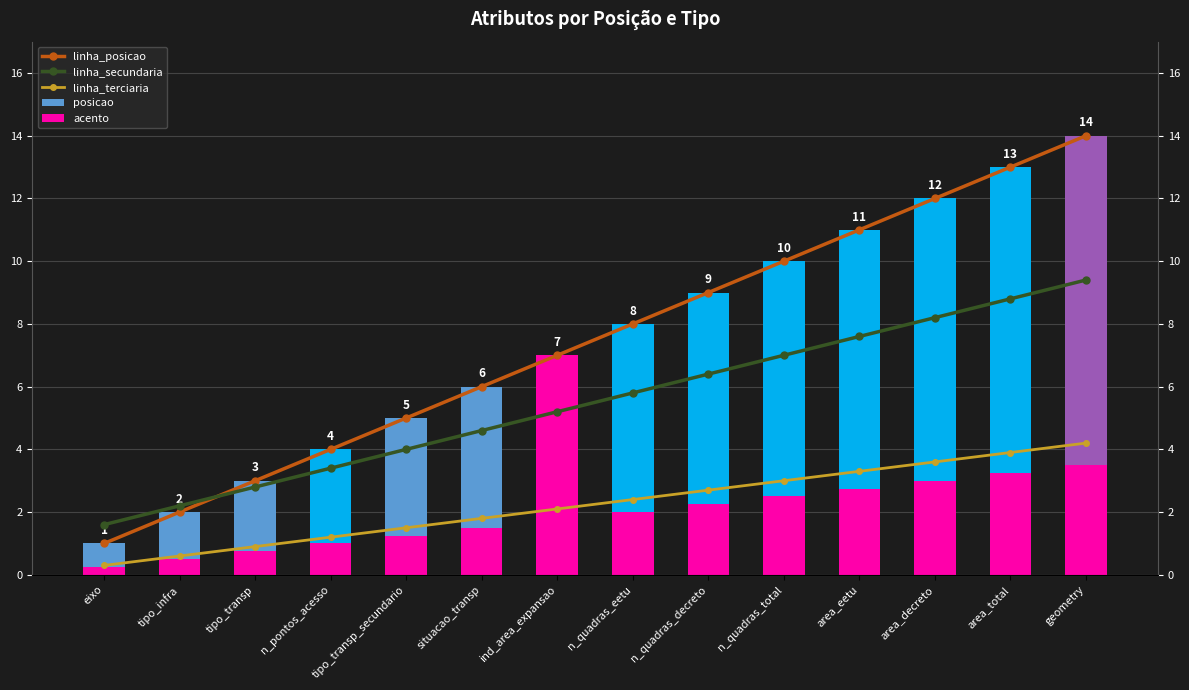

What is the total value across all series at tipo_transp?

10.4